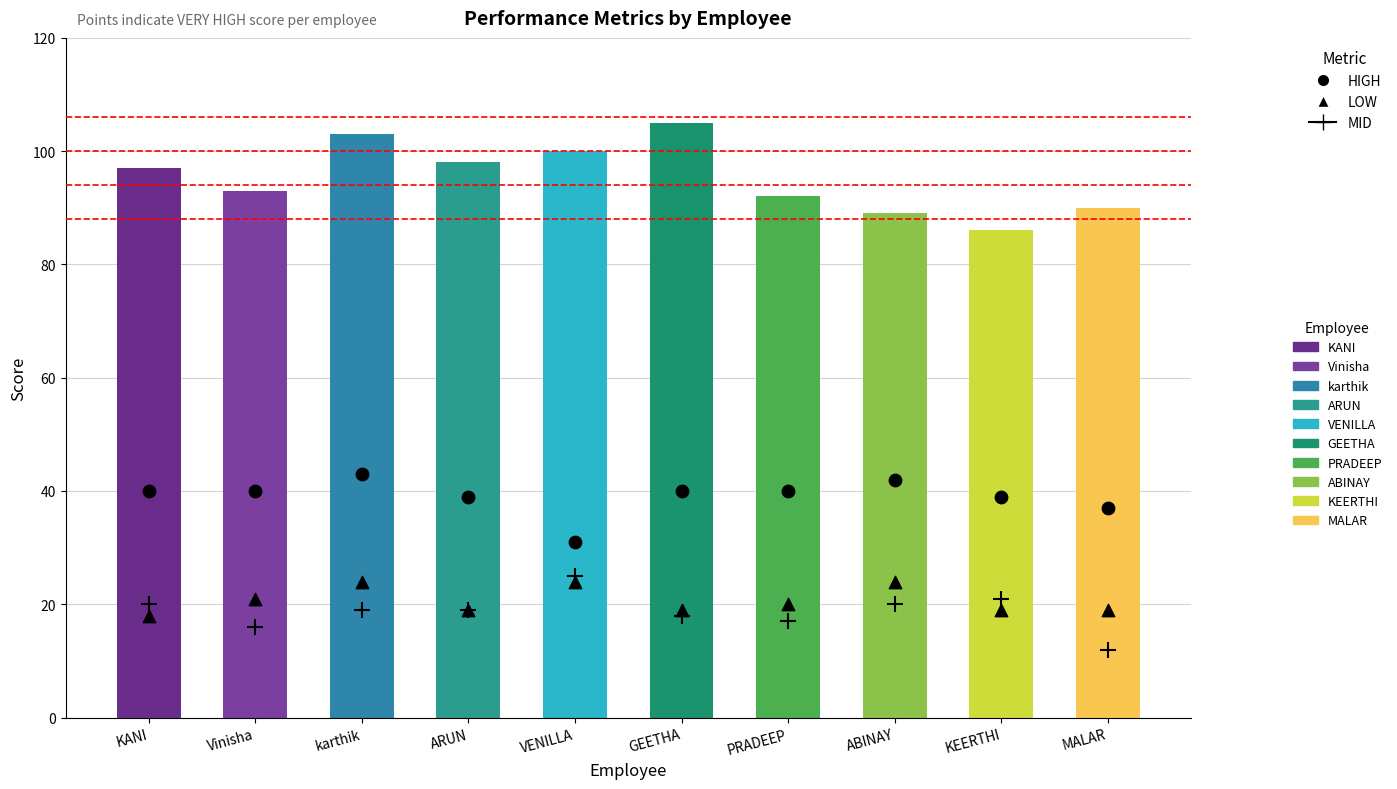

Which series contains the lowest Y value?

MID